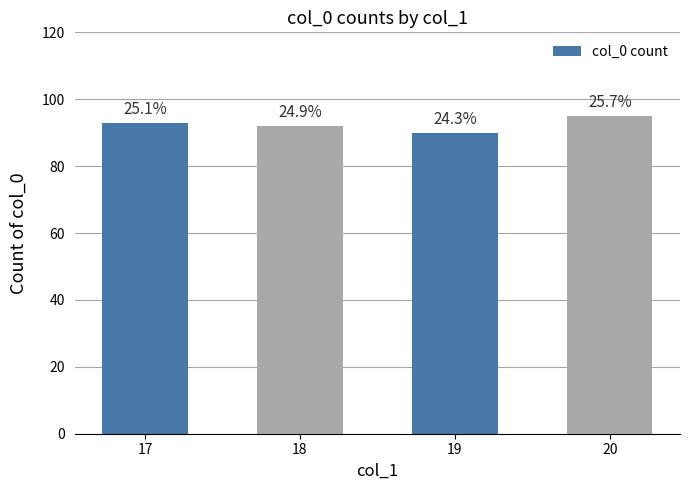

What is the sum of all values?

370